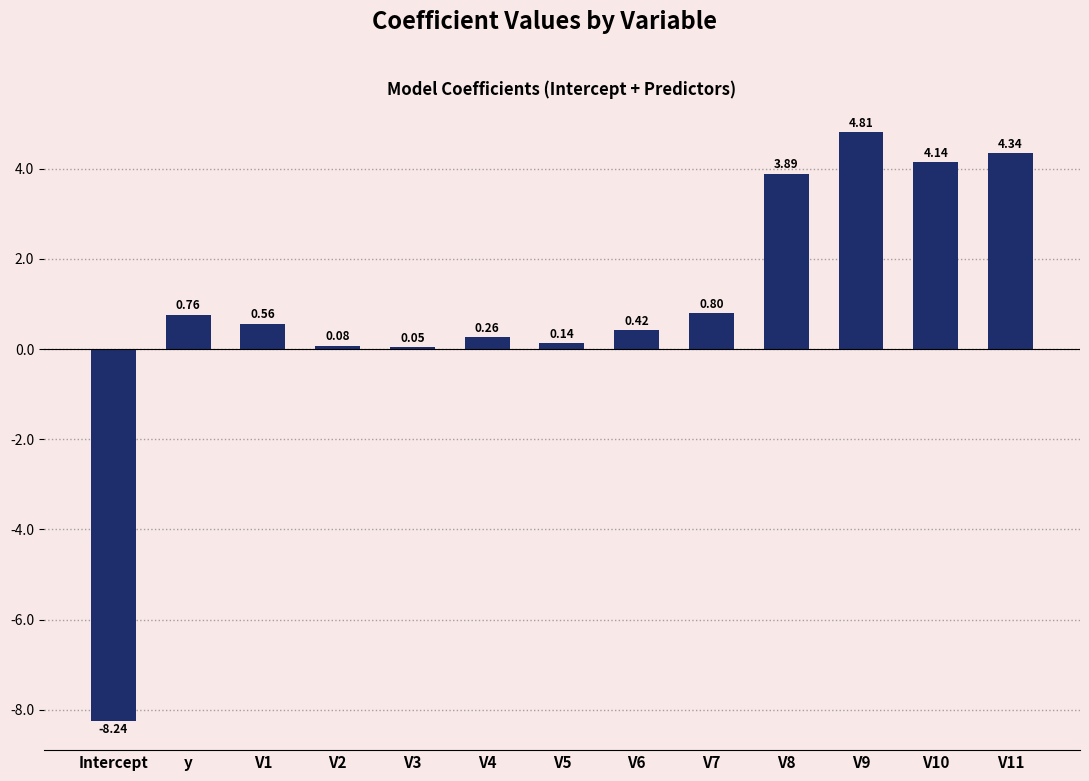

What is the difference between the values at V6 and V8?

3.5